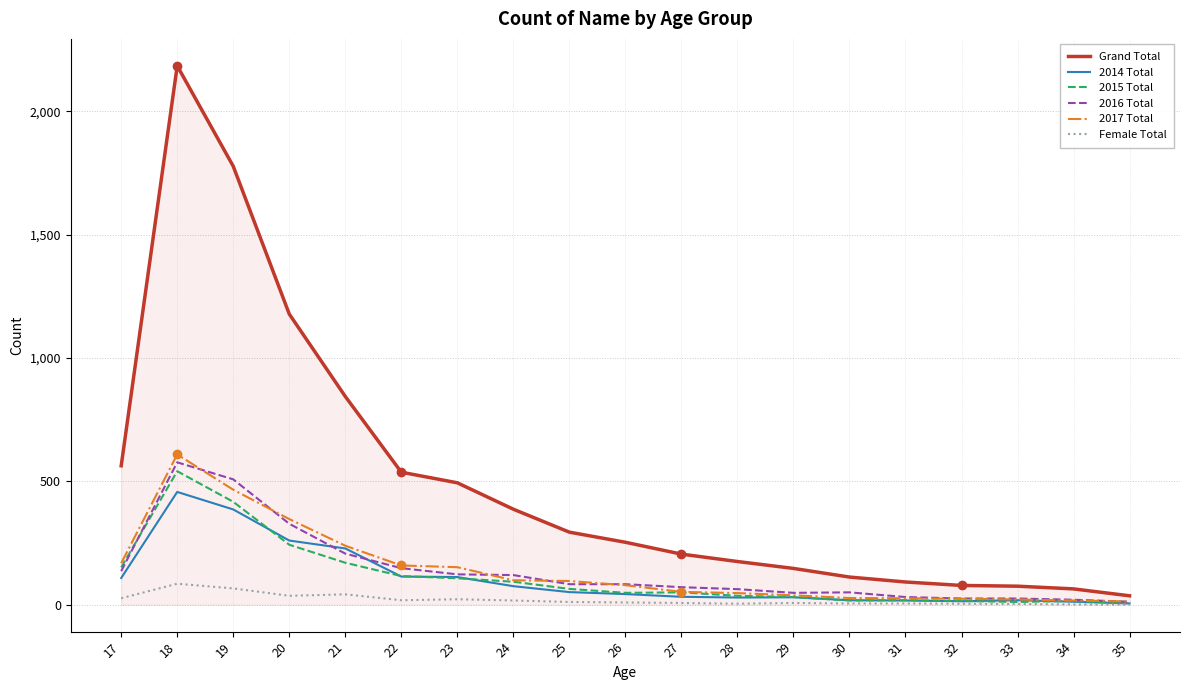

What is the approximate value of 2016 Total at 20, to the nearest 10?

330